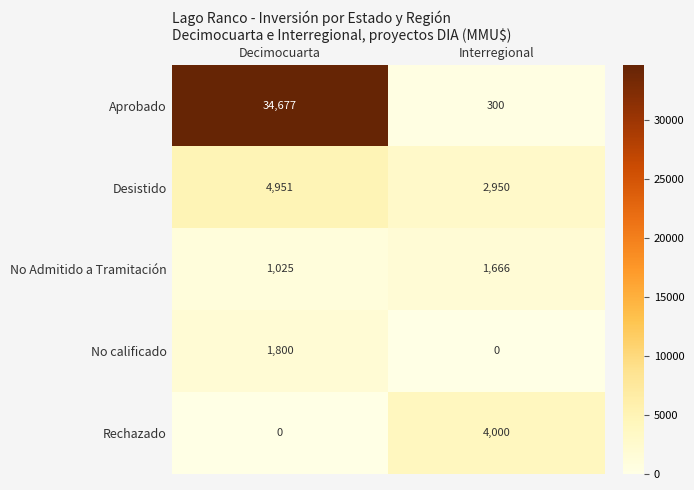

Count the number of categories in the chart.

2